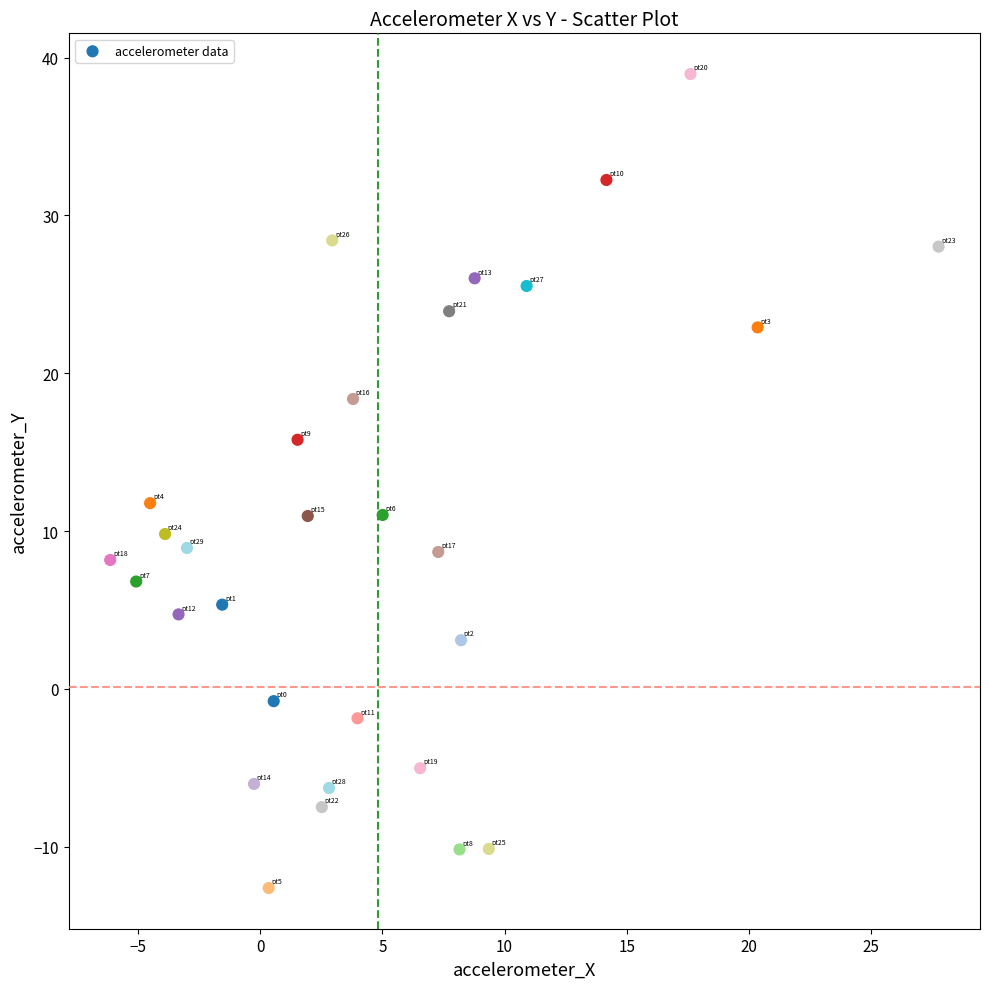

What is the range of X values (max minus min)?

33.9